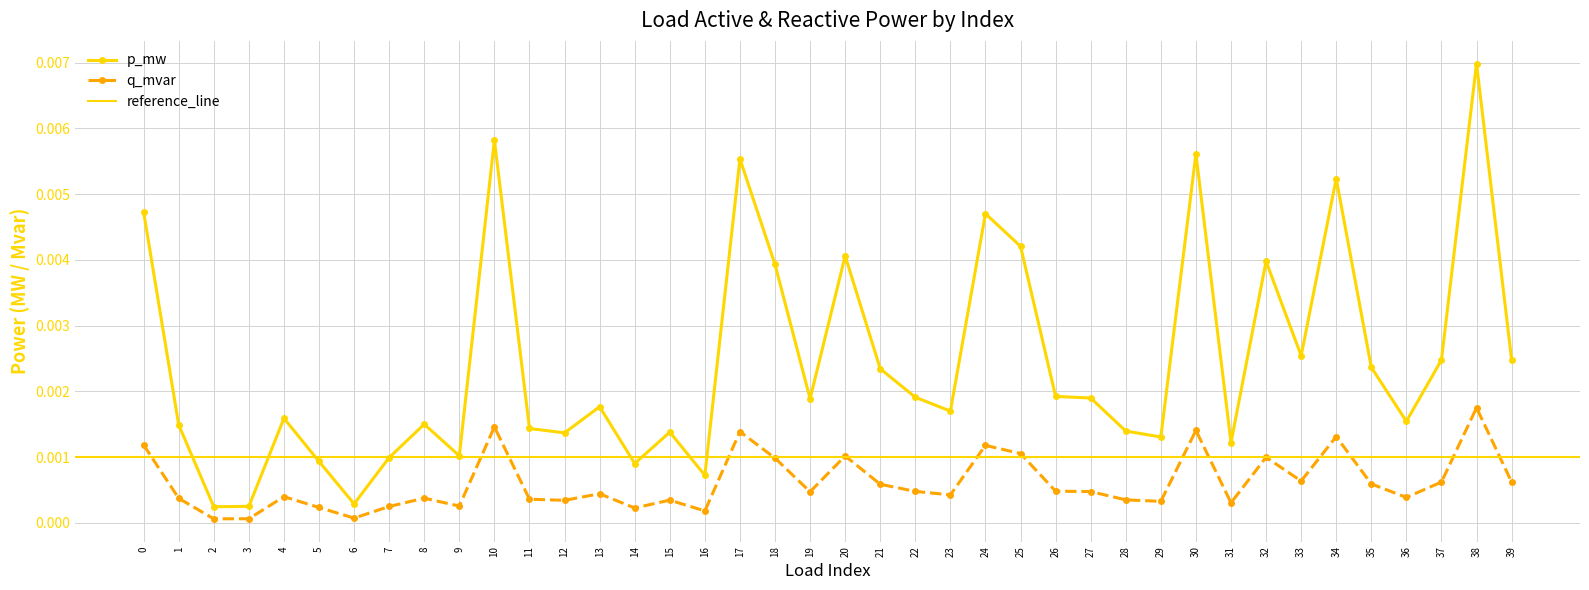

Rank the series at 16 from highest to lowest value.

p_mw, q_mvar